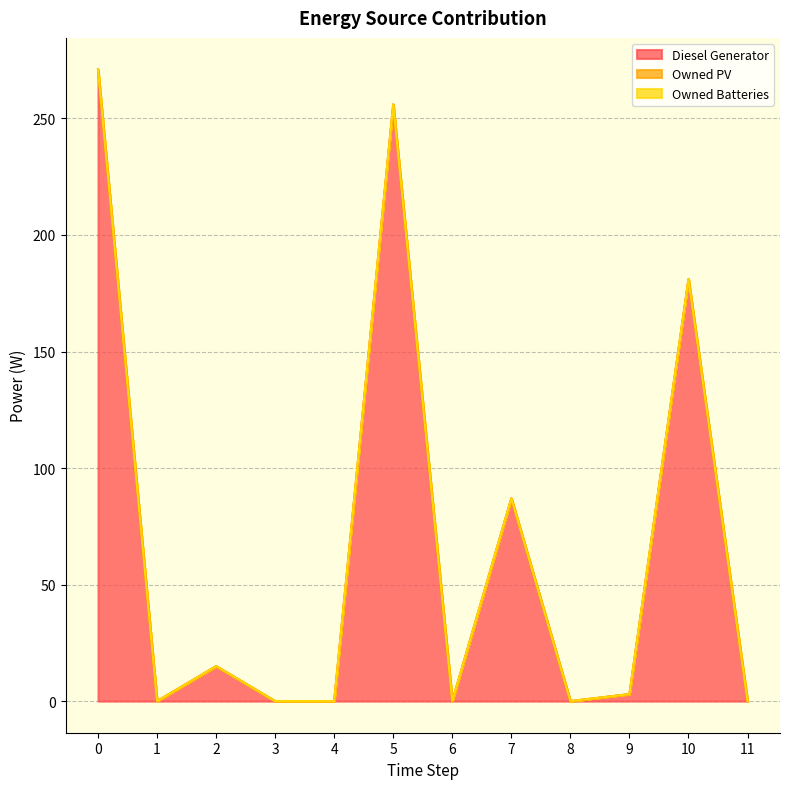

Which category has the lowest value across all series?

1